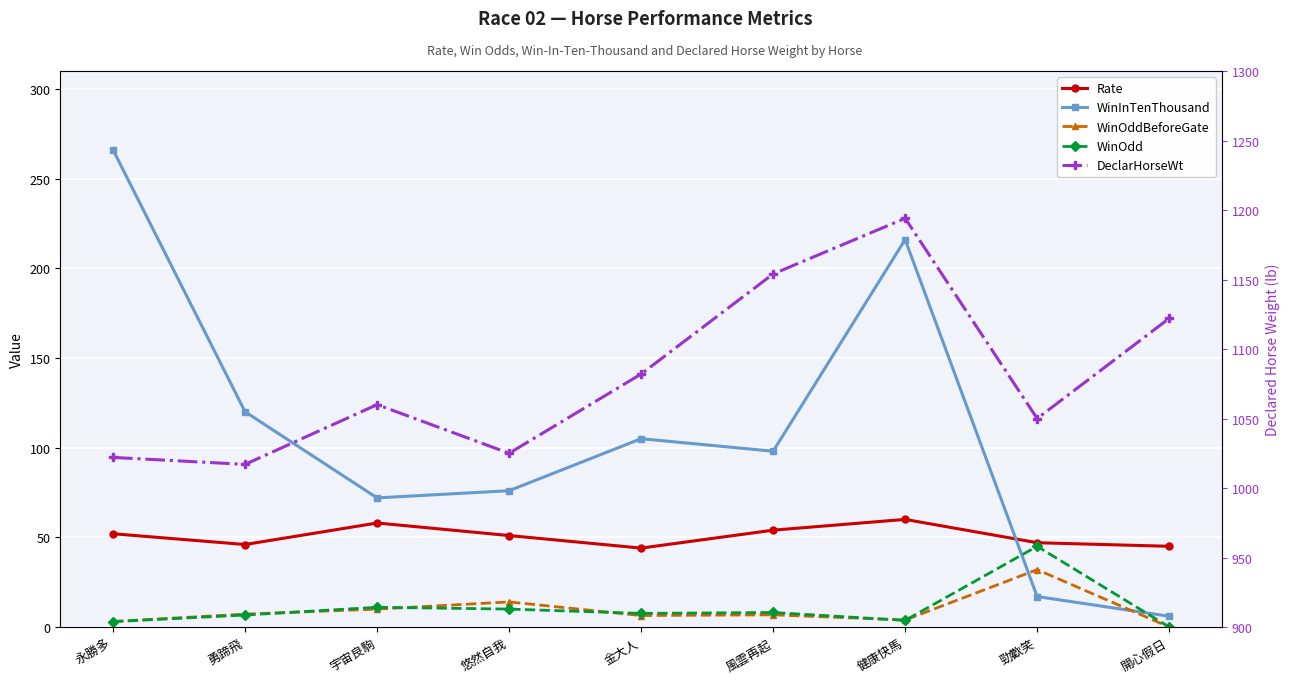

How many data points in WinOdd are above 7?

5